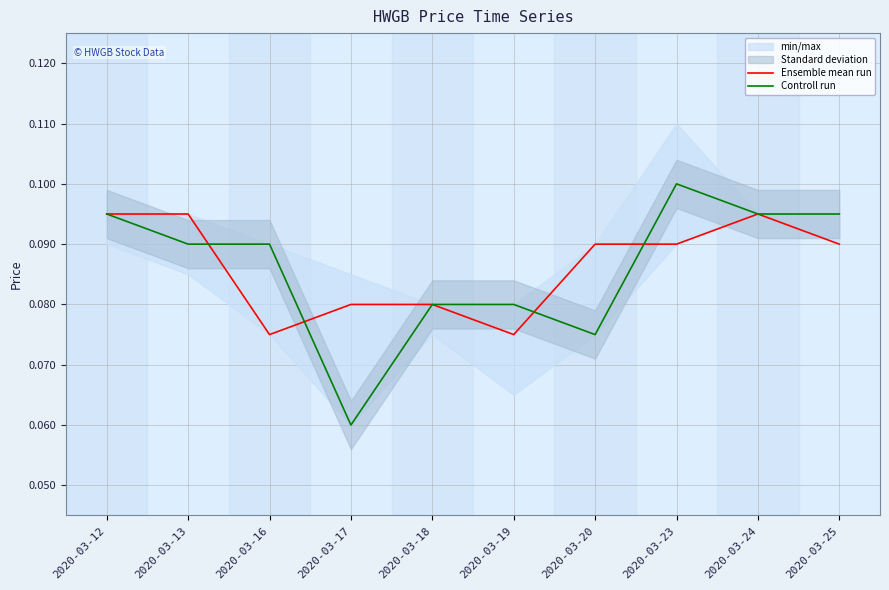

What is the value of the Ensemble mean run point at the 2nd from the left?

0.1